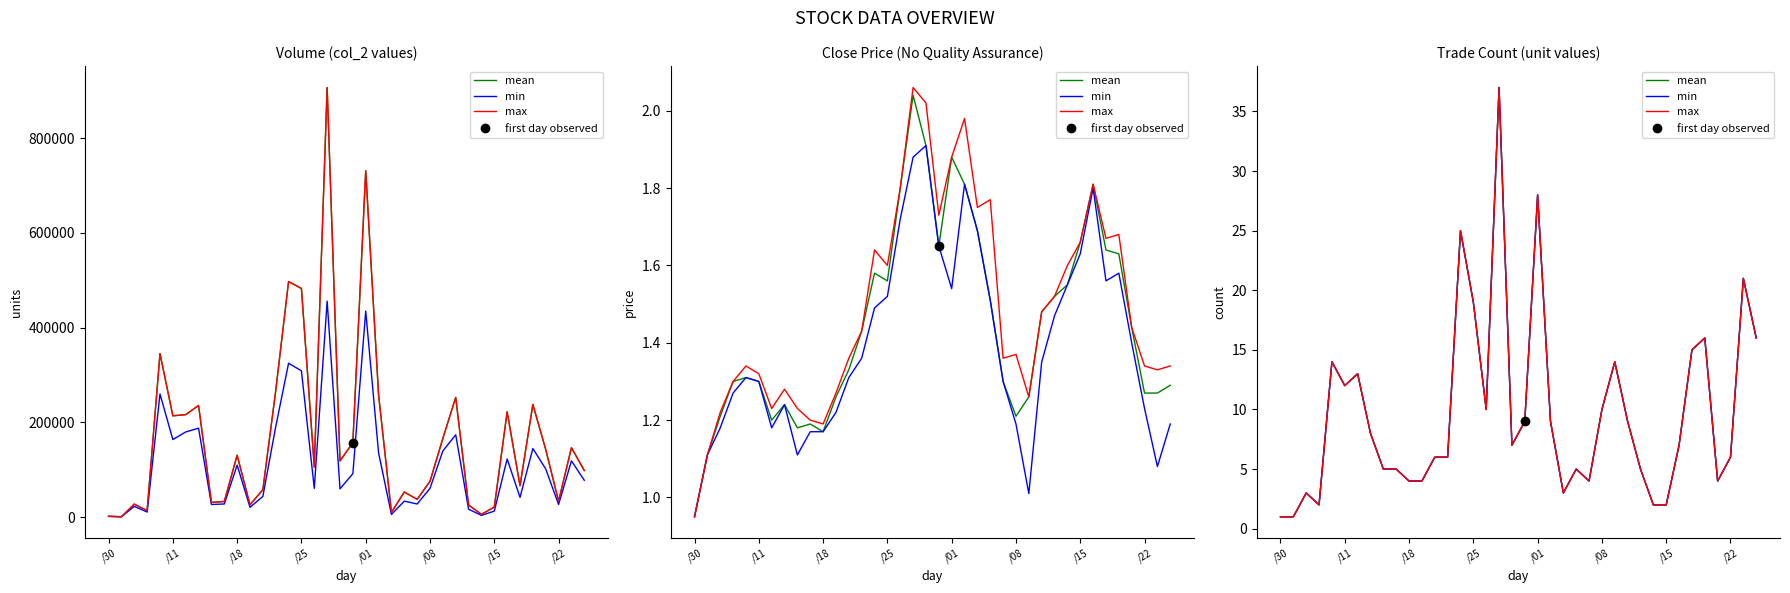

The value of min at 37 is 28. True or false?

False